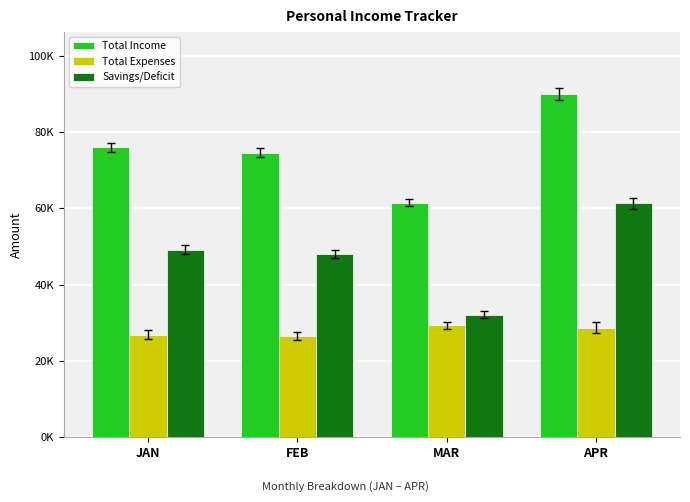

Reading right to left, list all the values displayed in this chart.

Total Income: 90000	61400	74600	76000
Total Expenses: 28730	29330	26555	26905
Savings/Deficit: 61270	32070	48045	49095